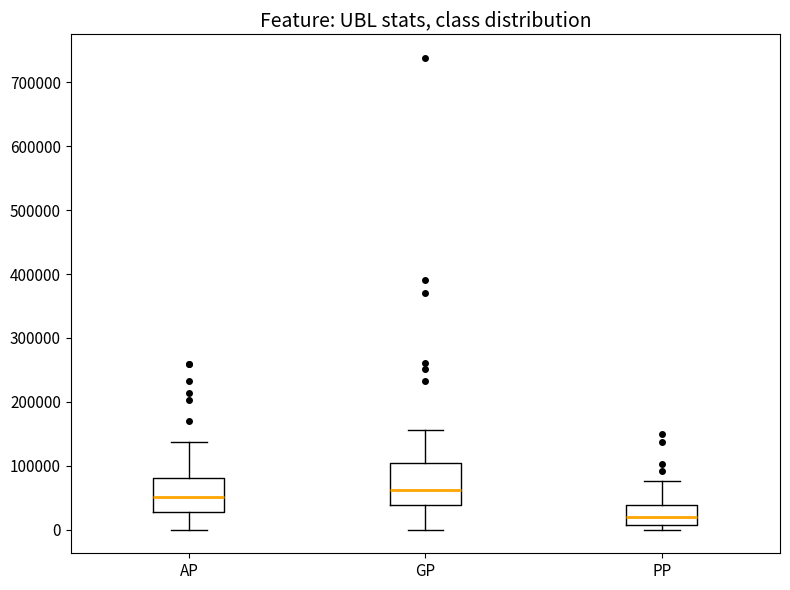

Which box is the tallest, from its lower edge to its upper edge?

GP